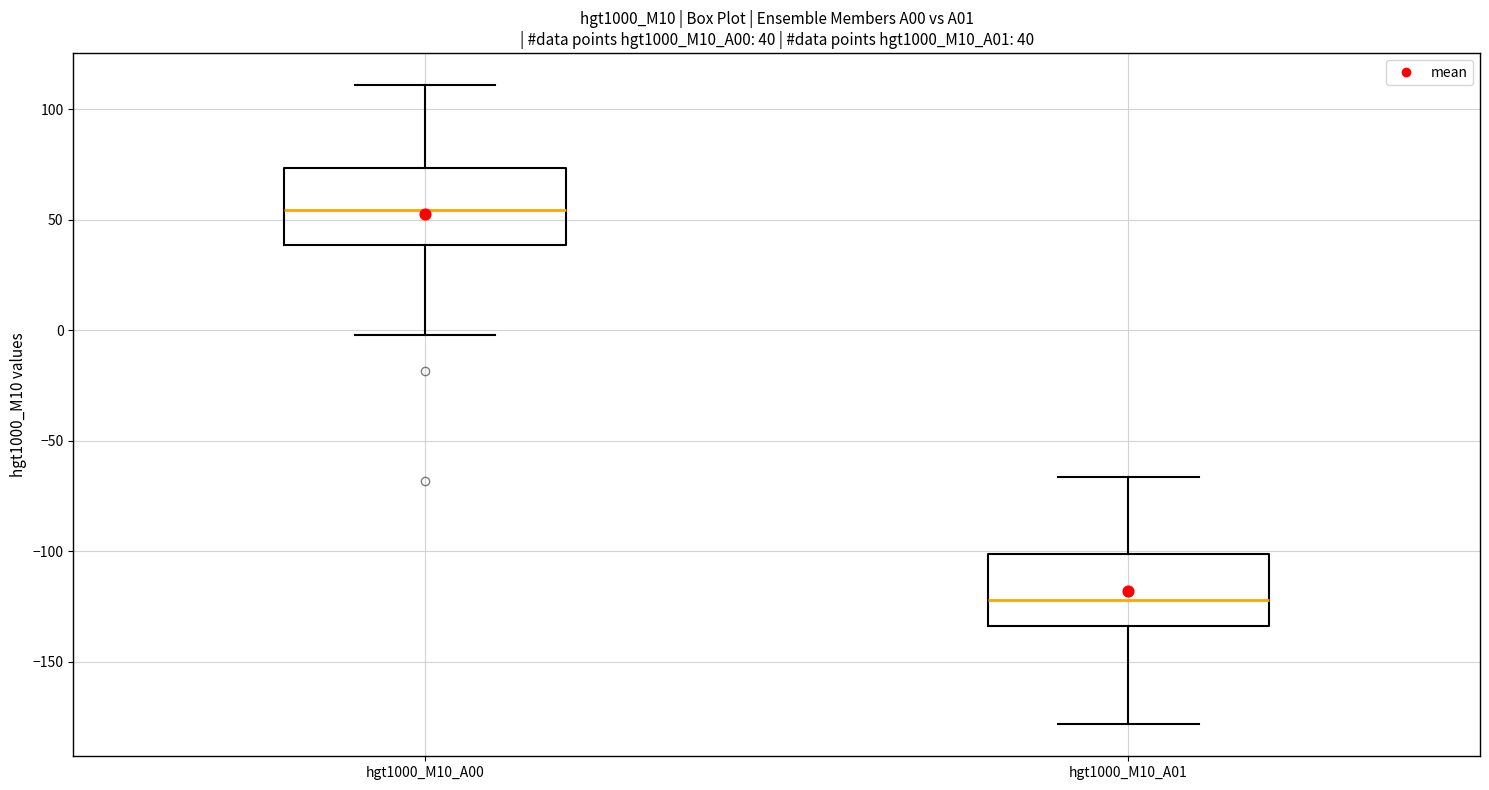

Which box has the lowest median line?

hgt1000_M10_A01